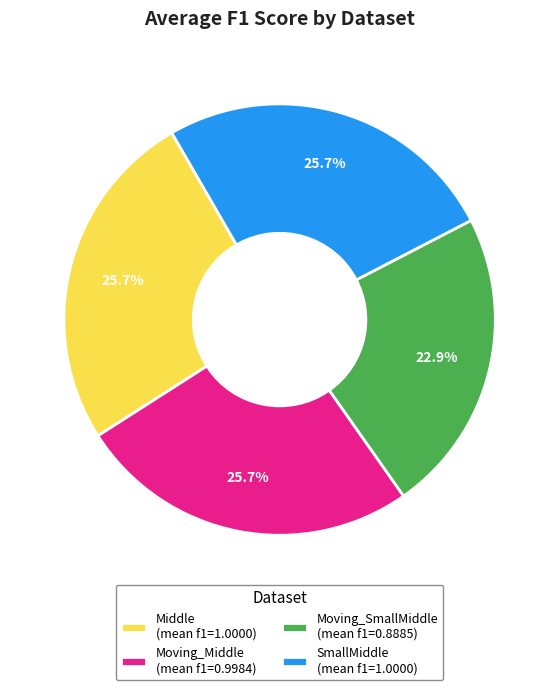

To the nearest percent, what percentage of the pie is Moving_Middle?

26%